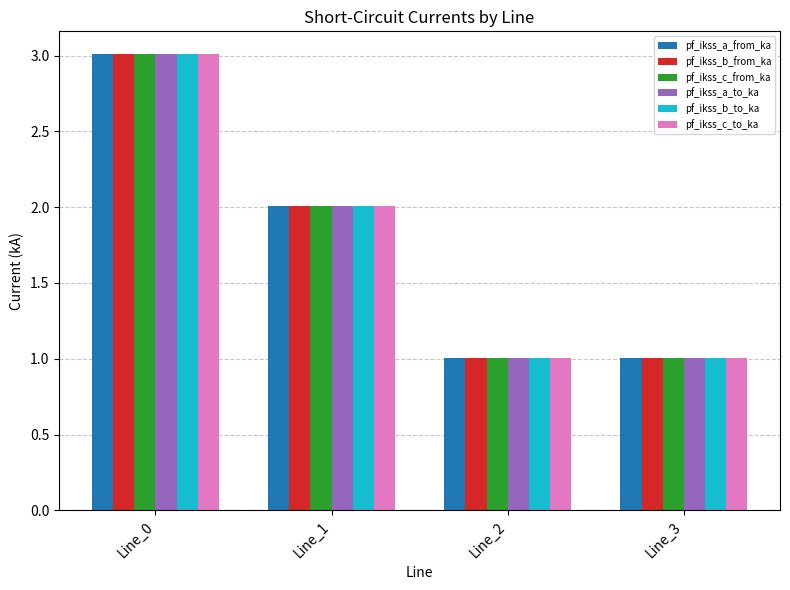

At which label does pf_ikss_a_to_ka reach its peak?

Line_0